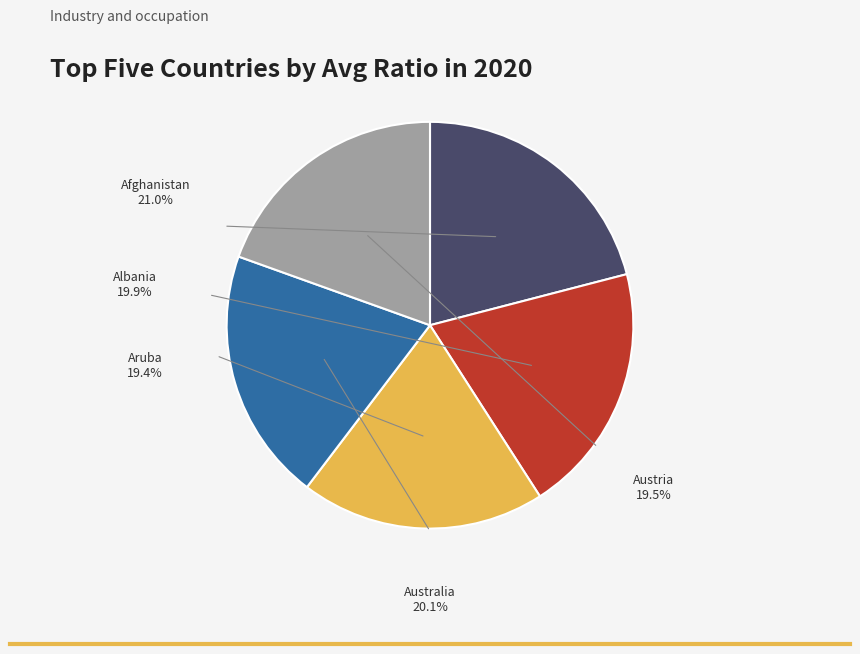

Is it true that Afghanistan is 21% of the pie?

True